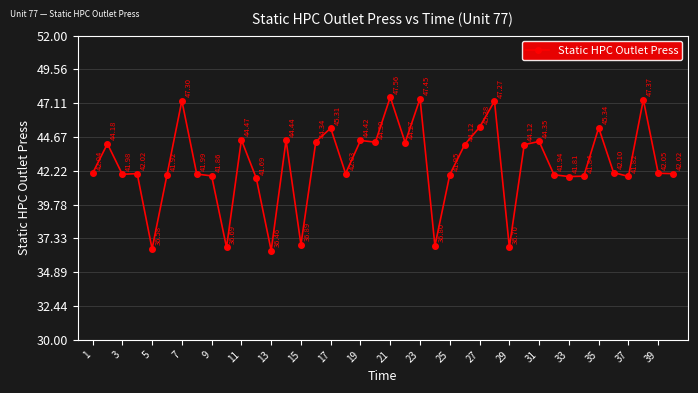

True or false: there are more than 2 points higher than both neighbors.

True